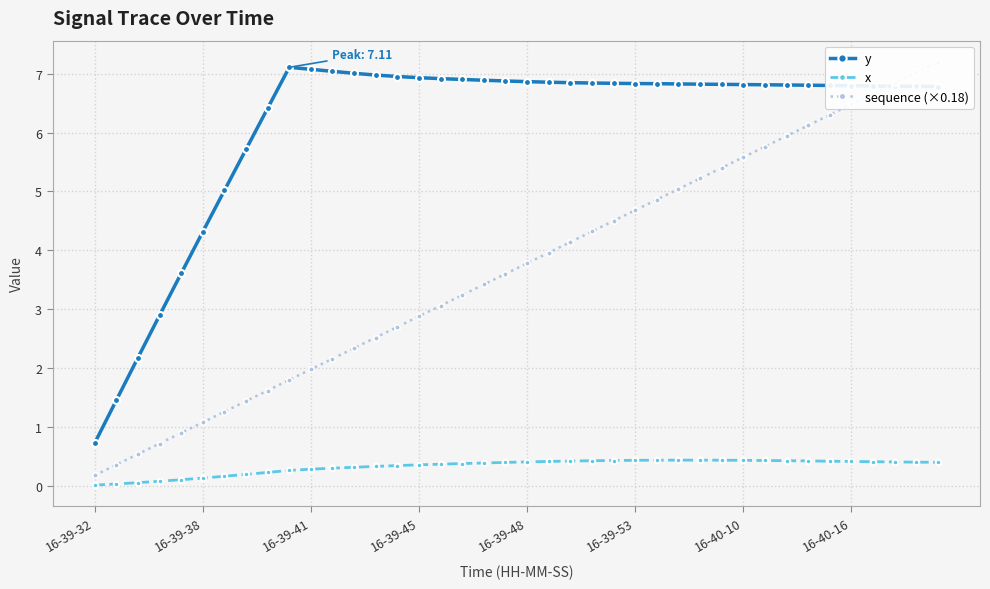

In x, how many points are higher than both neighbors (excluding endpoints)?

1